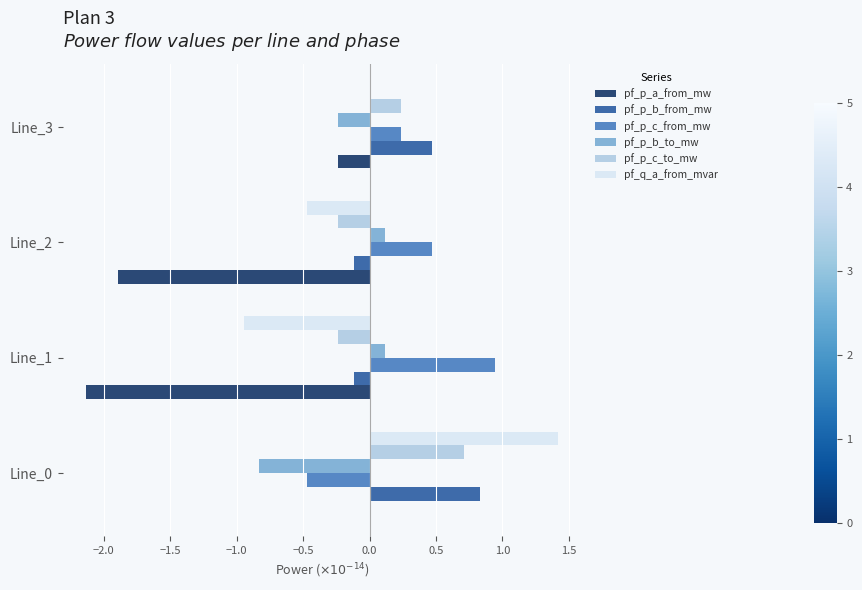

What is the maximum value shown in the chart?

1.4